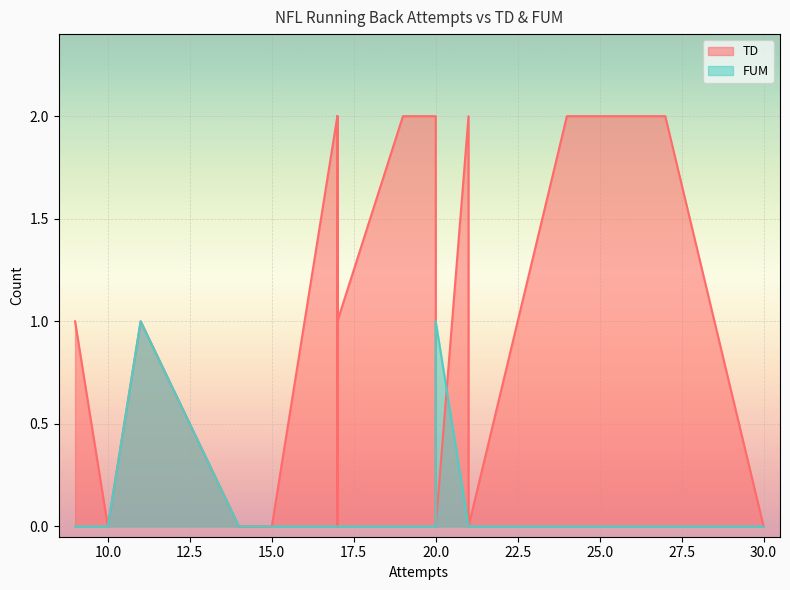

How many interior local valleys does the TD series have?

2